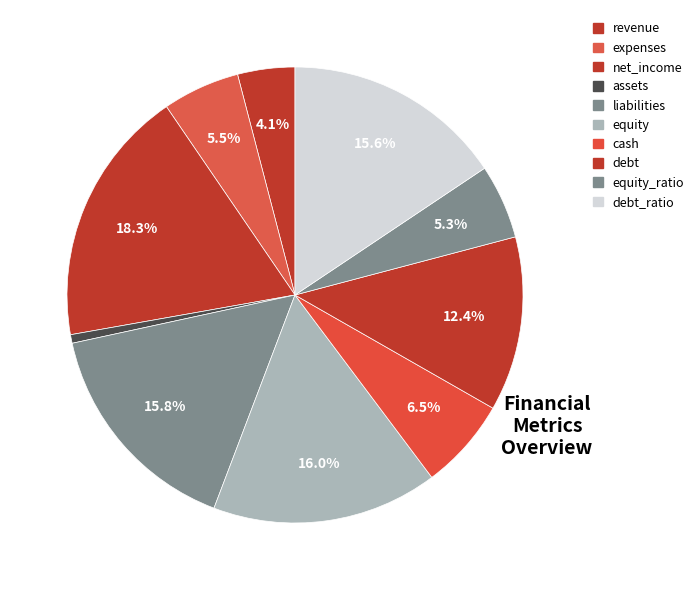

How many segments does this pie chart have?

10